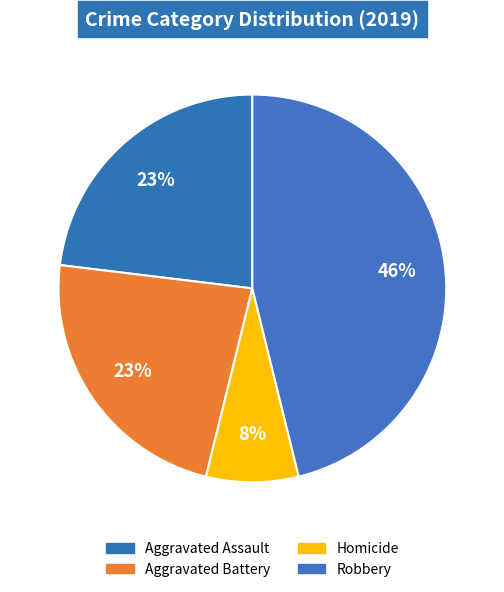

Count the number of slices in the pie.

4